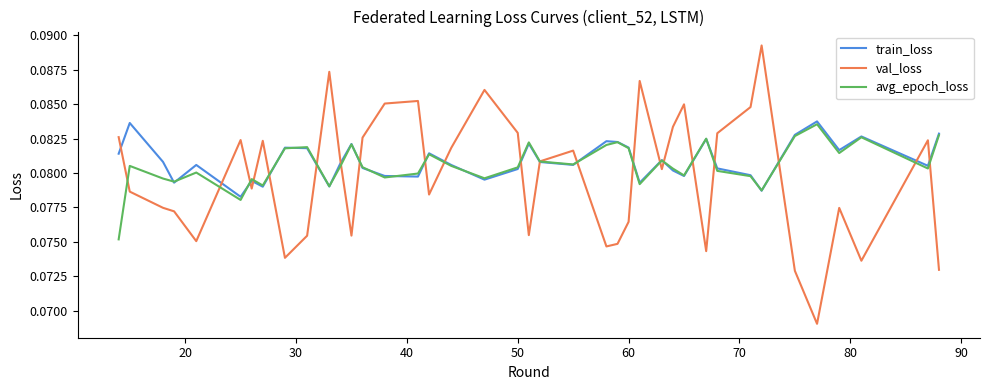

Which series has the largest range (max minus min)?

val_loss